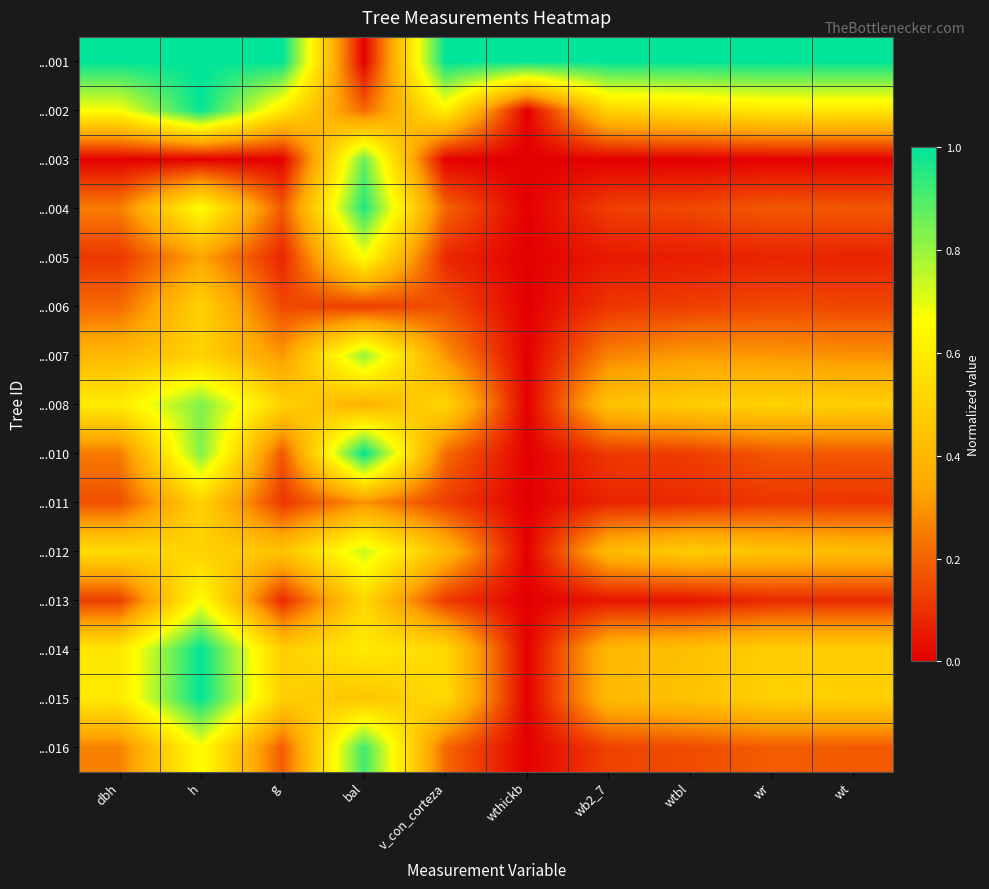

Which series has the largest range (max minus min)?

...001